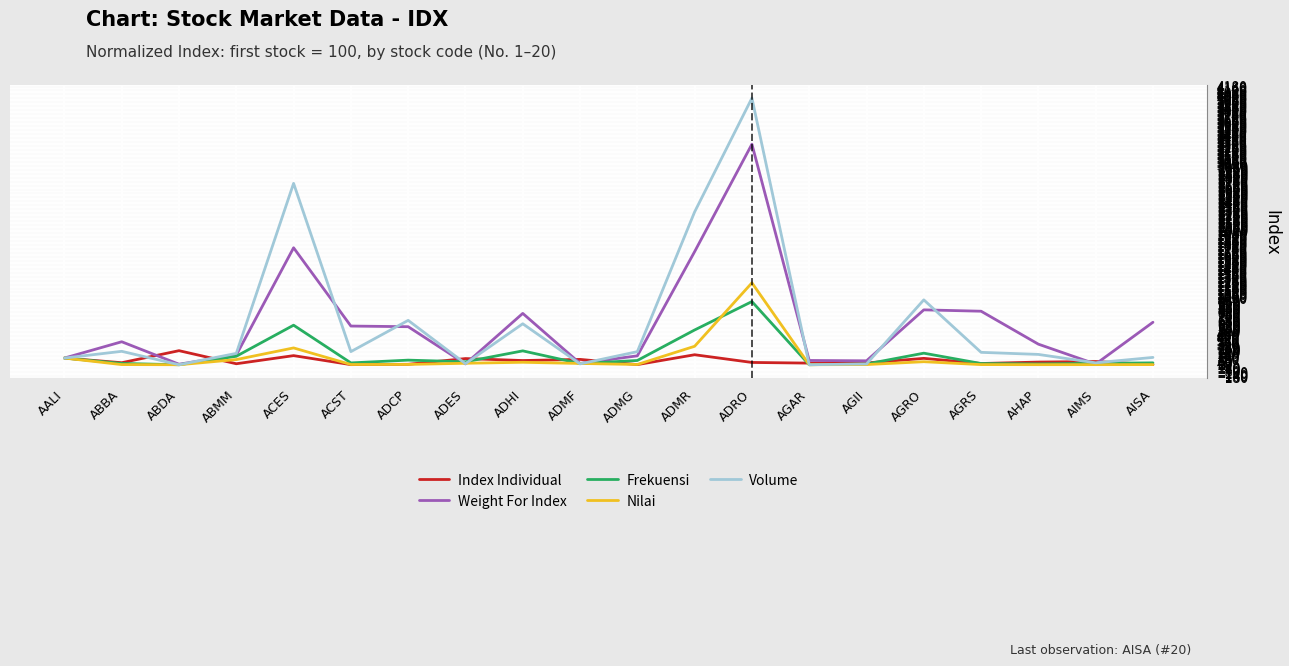

What is the difference between the highest and lowest values at ADMG?

193.5